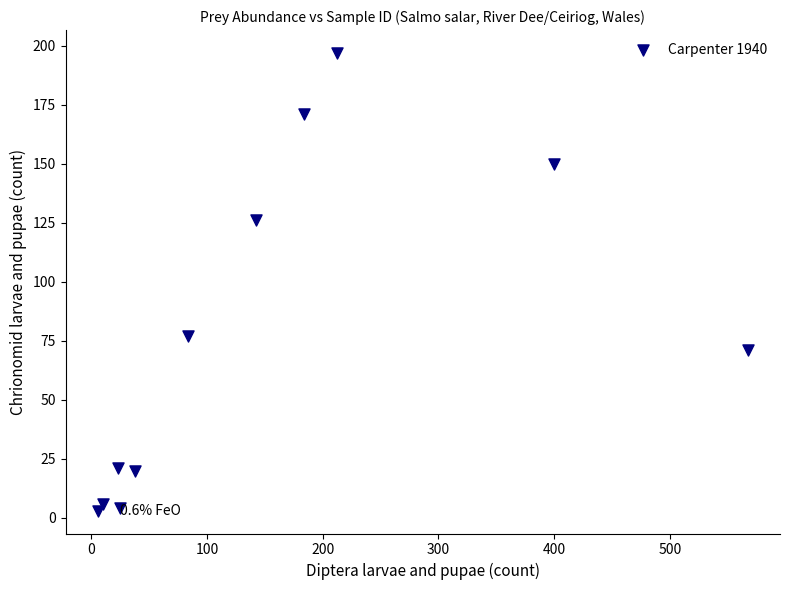

What is the average Y value?

77